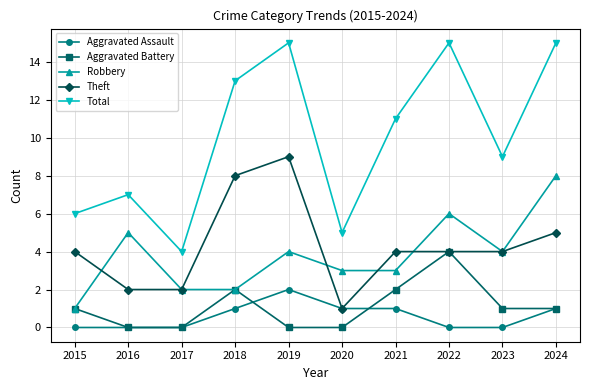

What is the difference between the second highest and minimum values in the Theft series?

7